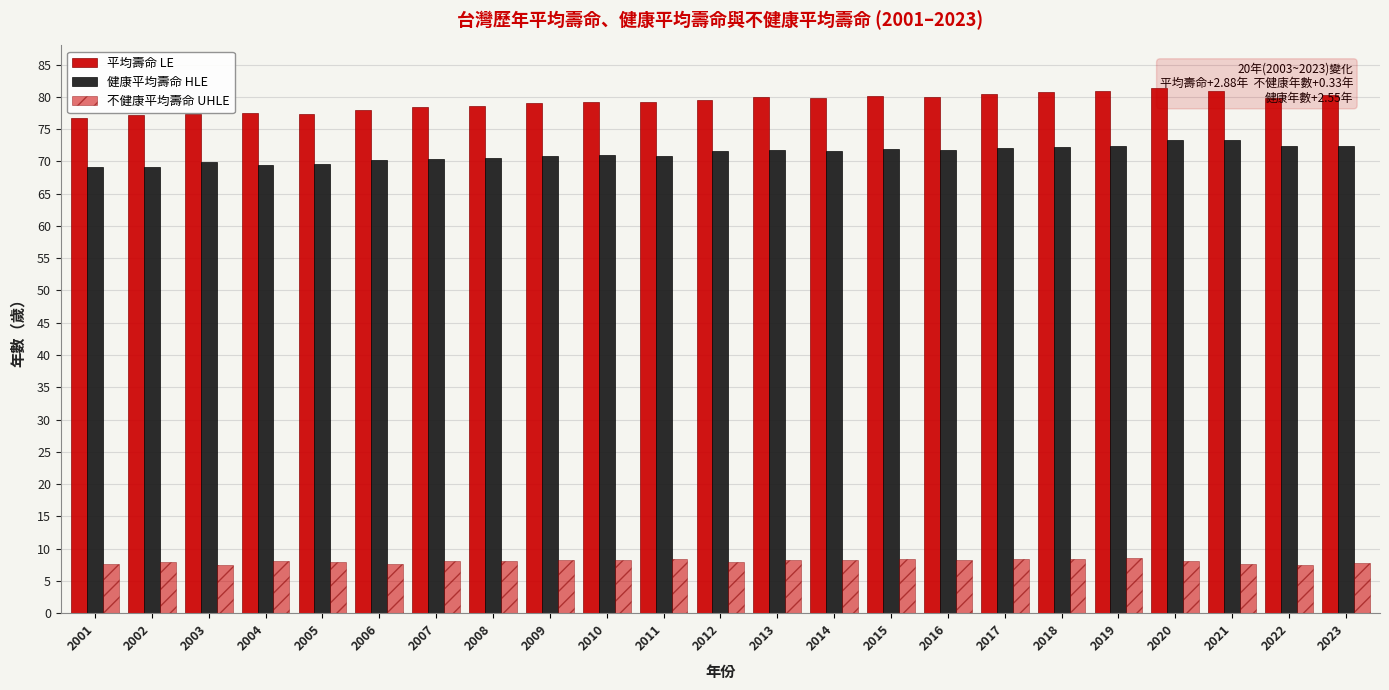

The value of 平均壽命 LE at 2010 is 18.4. True or false?

False